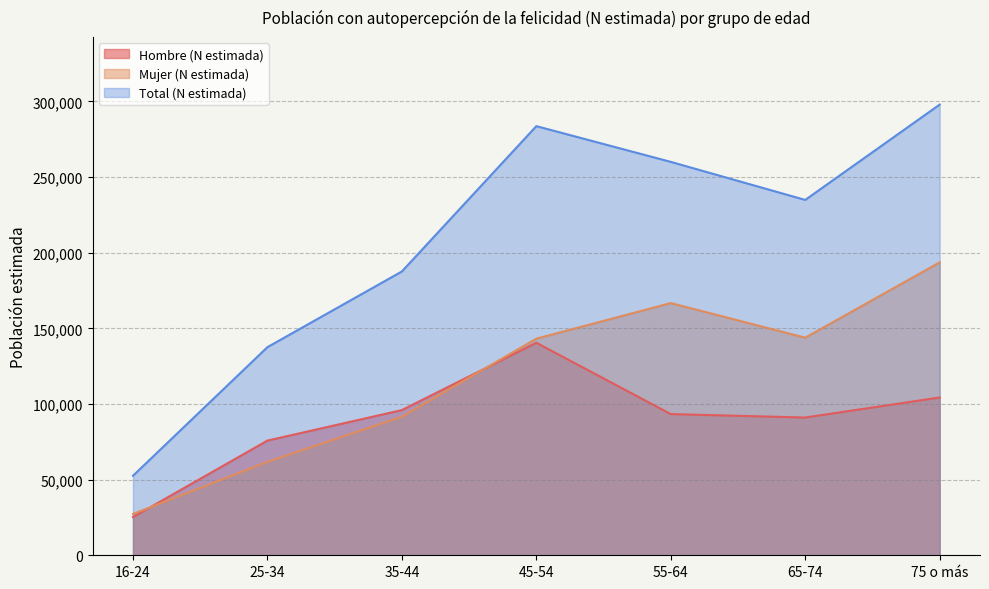

Reading left to right, what are all the values shown in this chart?

Hombre (N estimada): 16-24=25252	25-34=75801	35-44=95957	45-54=140455	55-64=93311	65-74=91039	75 o más=104278
Mujer (N estimada): 16-24=27312	25-34=61749	35-44=91610	45-54=143154	55-64=166682	65-74=143812	75 o más=193584
Total (N estimada): 16-24=52564	25-34=137550	35-44=187567	45-54=283609	55-64=259993	65-74=234850	75 o más=297862